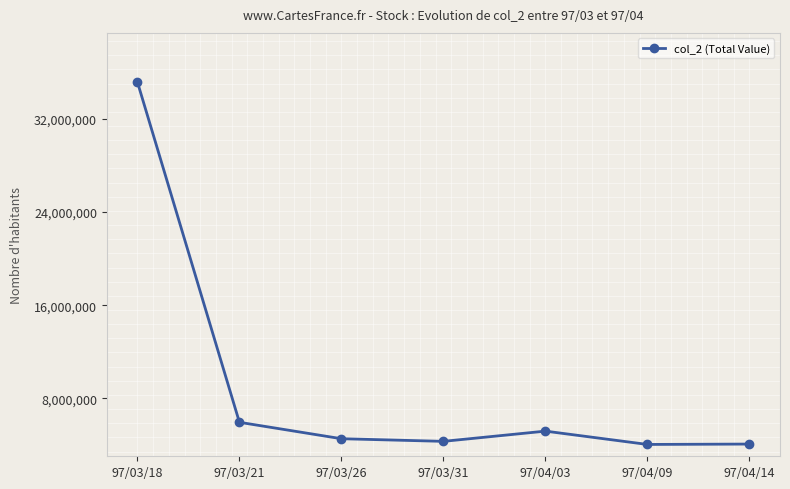

How many lines are shown in the chart?

1